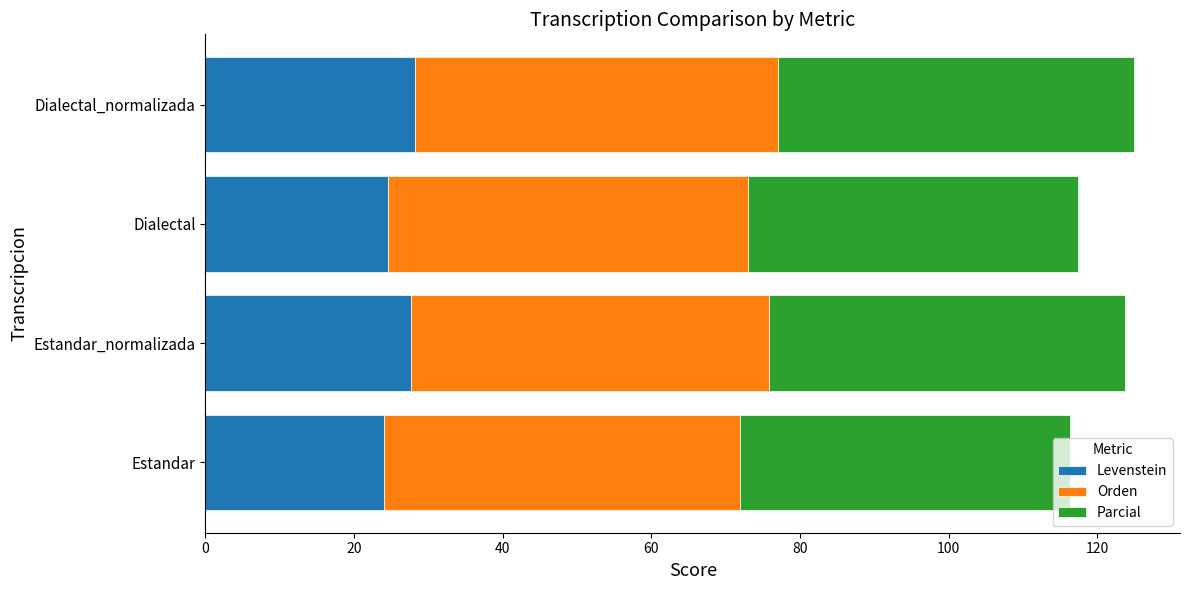

What value does the Levenstein series have at Estandar_normalizada?

27.7